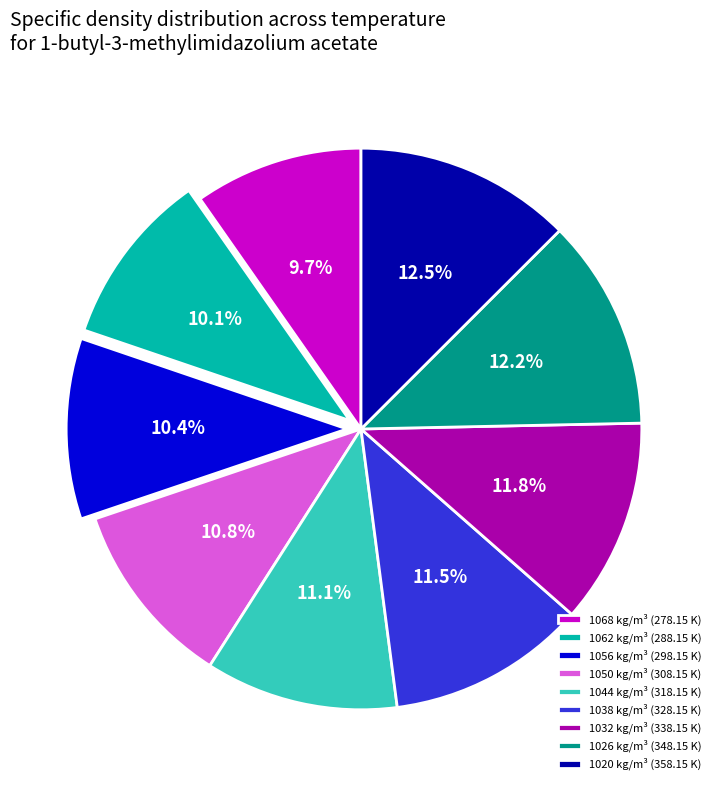

Approximately how many times larger is the value at 1038 kg/m³ (328.15 K) compared to 1062 kg/m³ (288.15 K)?

1.1